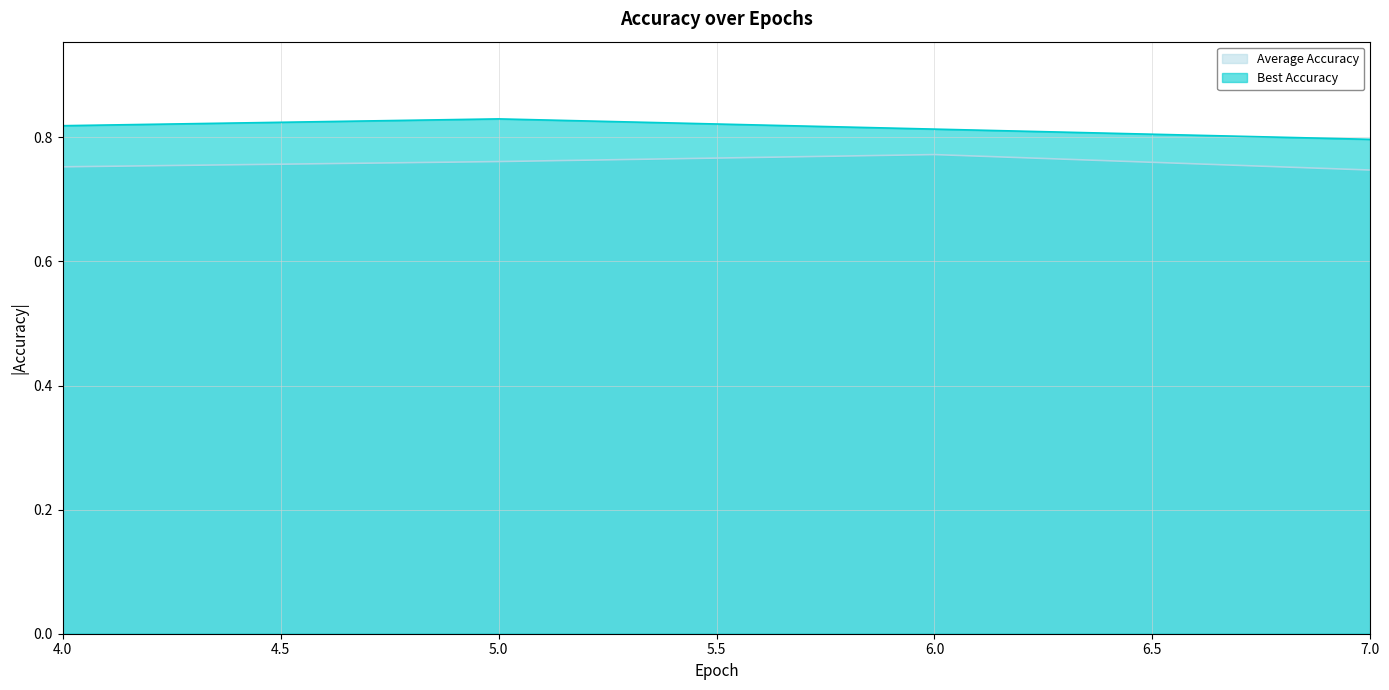

Is it true that Average Accuracy equals 0.8 at 6?

True